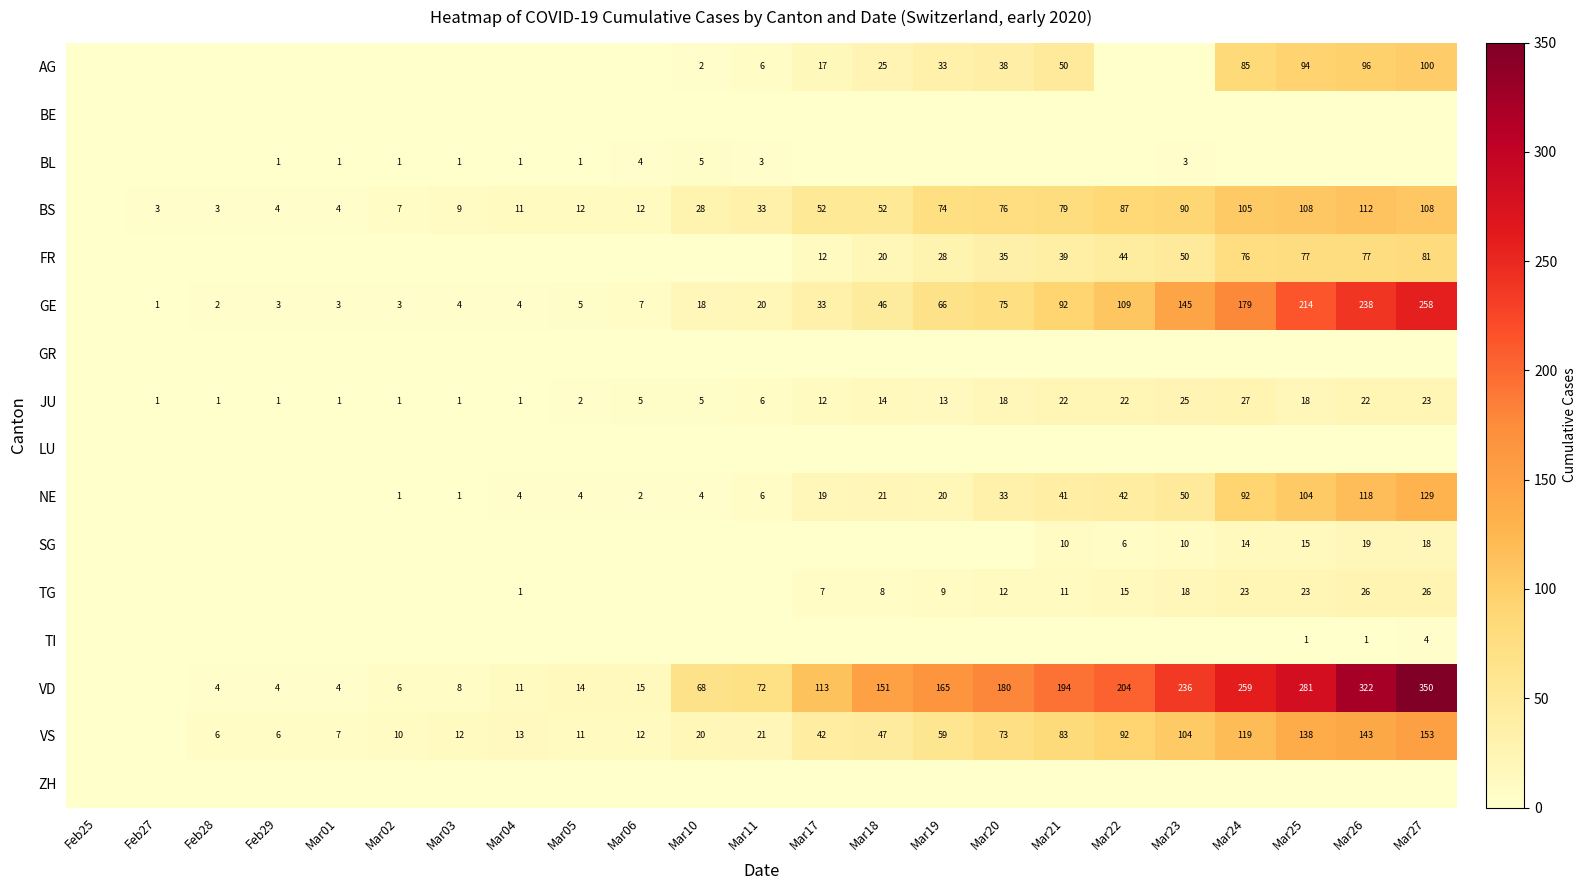

Is it true that AG equals 123 at Mar25?

False